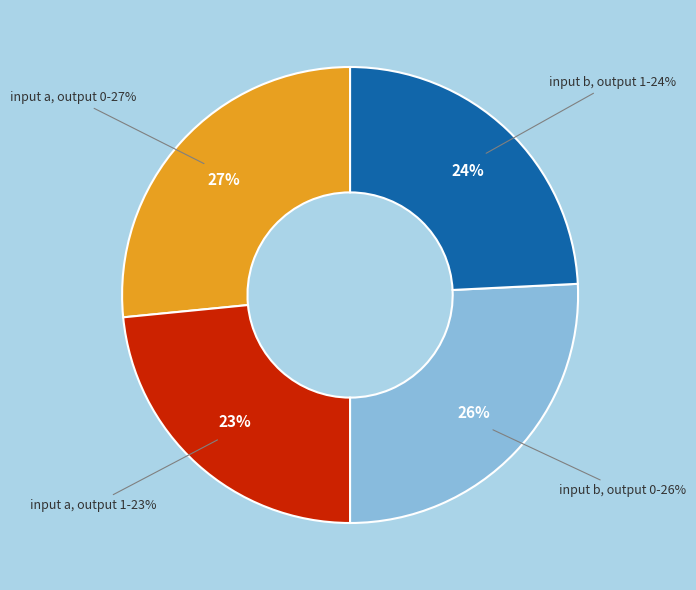

What is the smallest slice in the pie chart?

input a, output 1